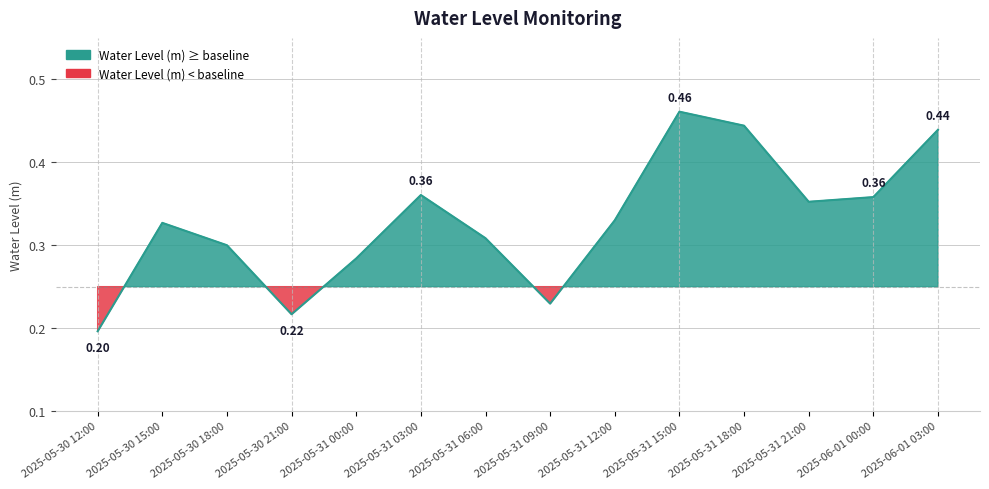

What is the difference between the values at 2025-05-30 12:00 and 2025-05-31 06:00?

0.1